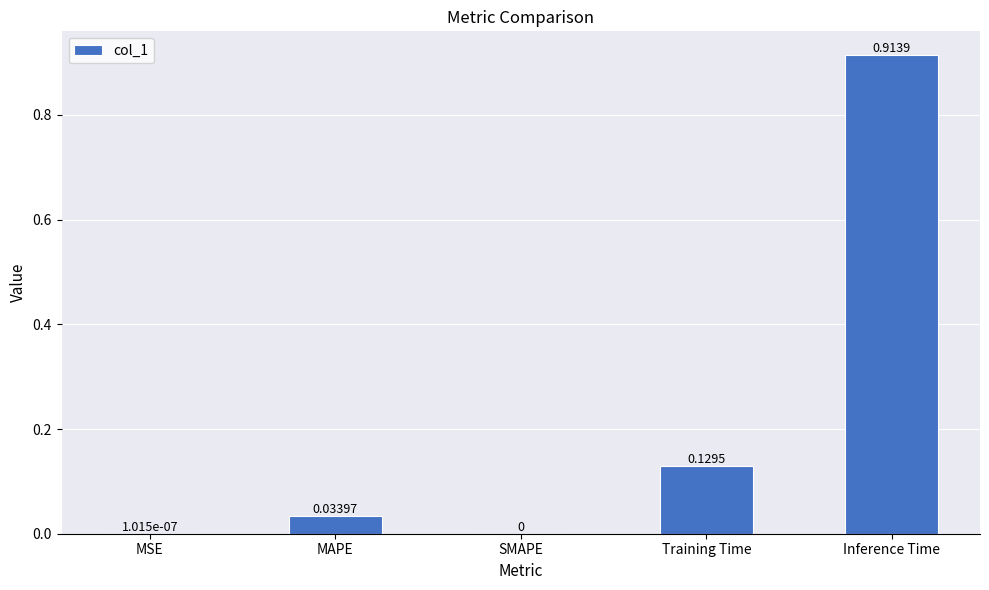

How many series are shown in this chart?

1